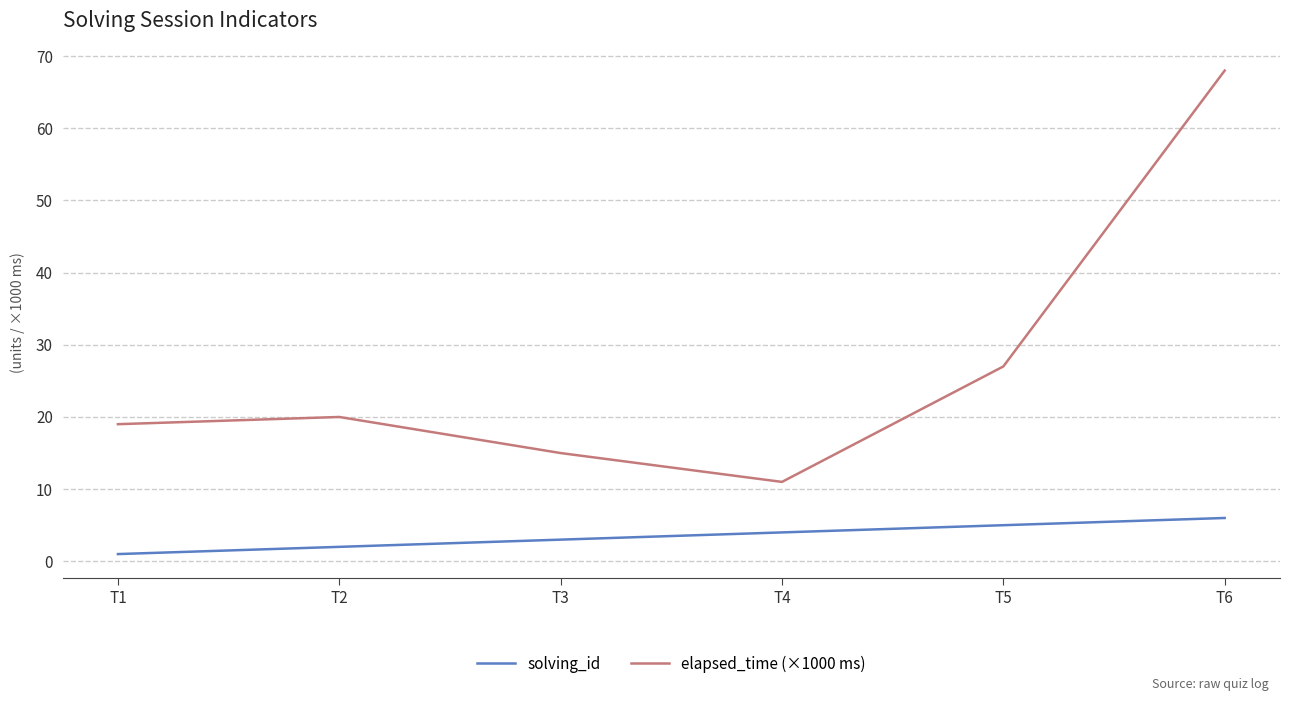

Which series changed the most between T4 and T5?

elapsed_time (×1000 ms)